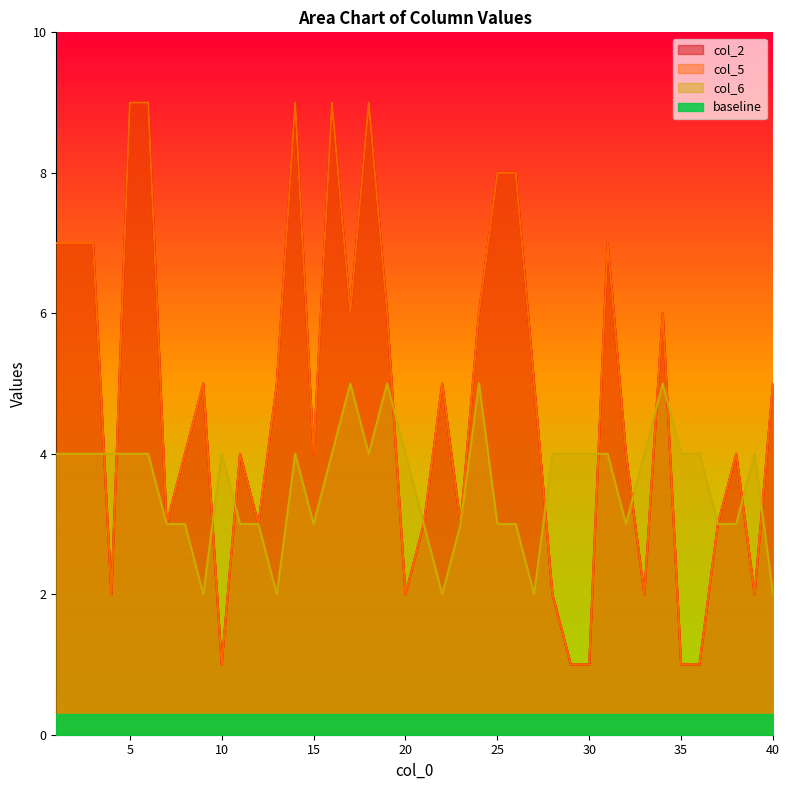

At which label is col_6 closest to 3?

7